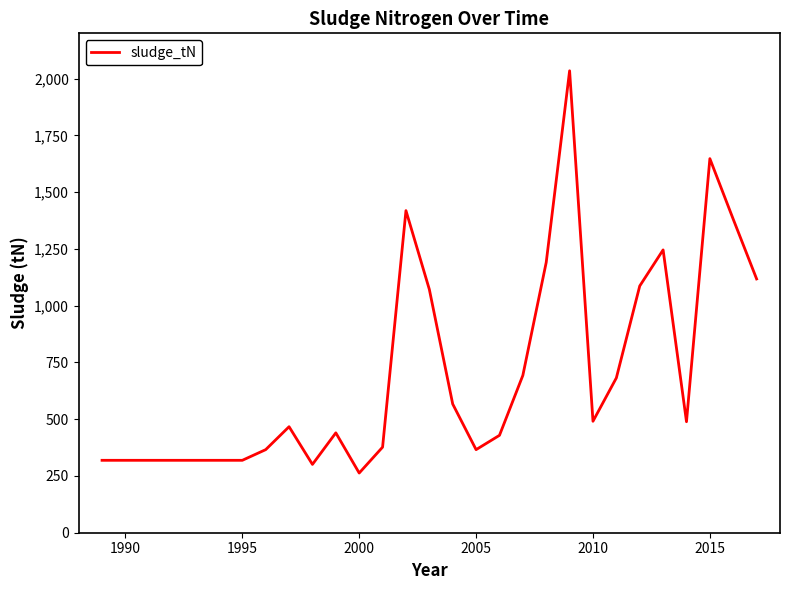

What is the difference between the maximum and minimum values?

1772